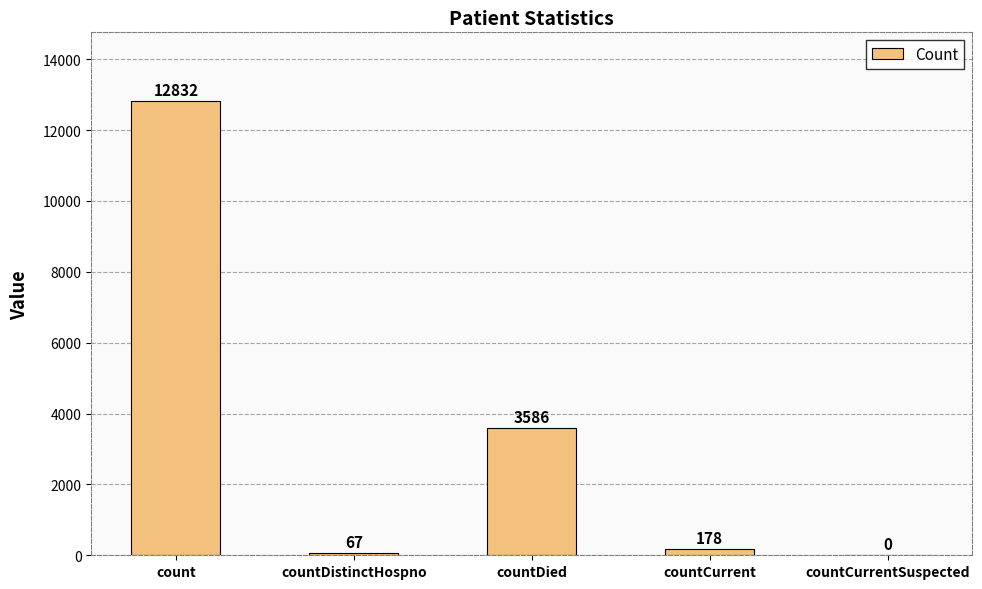

Are the bars horizontal?

No